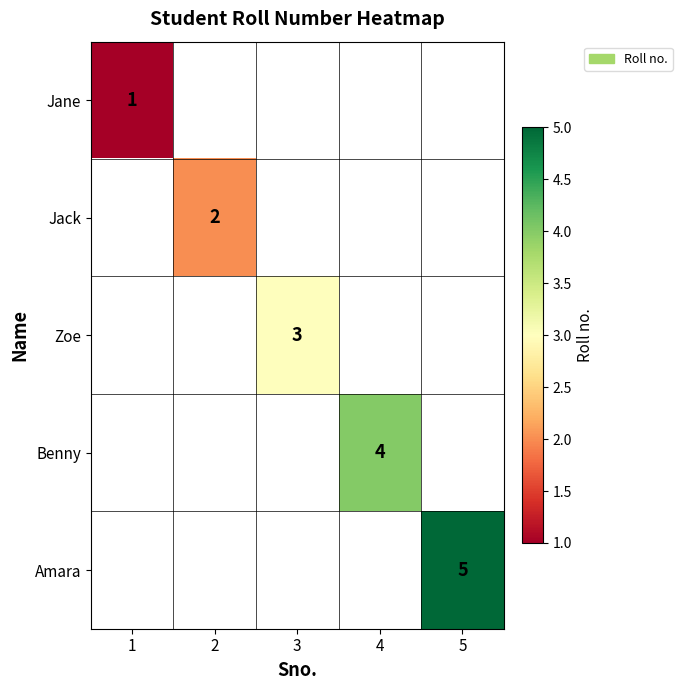

Is it true that Benny equals 6 at 4?

False